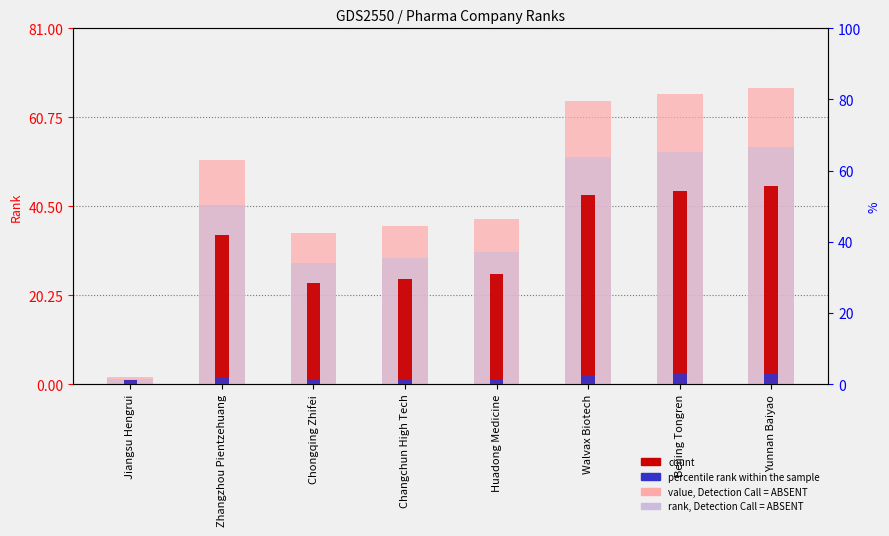

True or false: value, Detection Call = ABSENT has a value of 37.5 at Huadong Medicine.

True